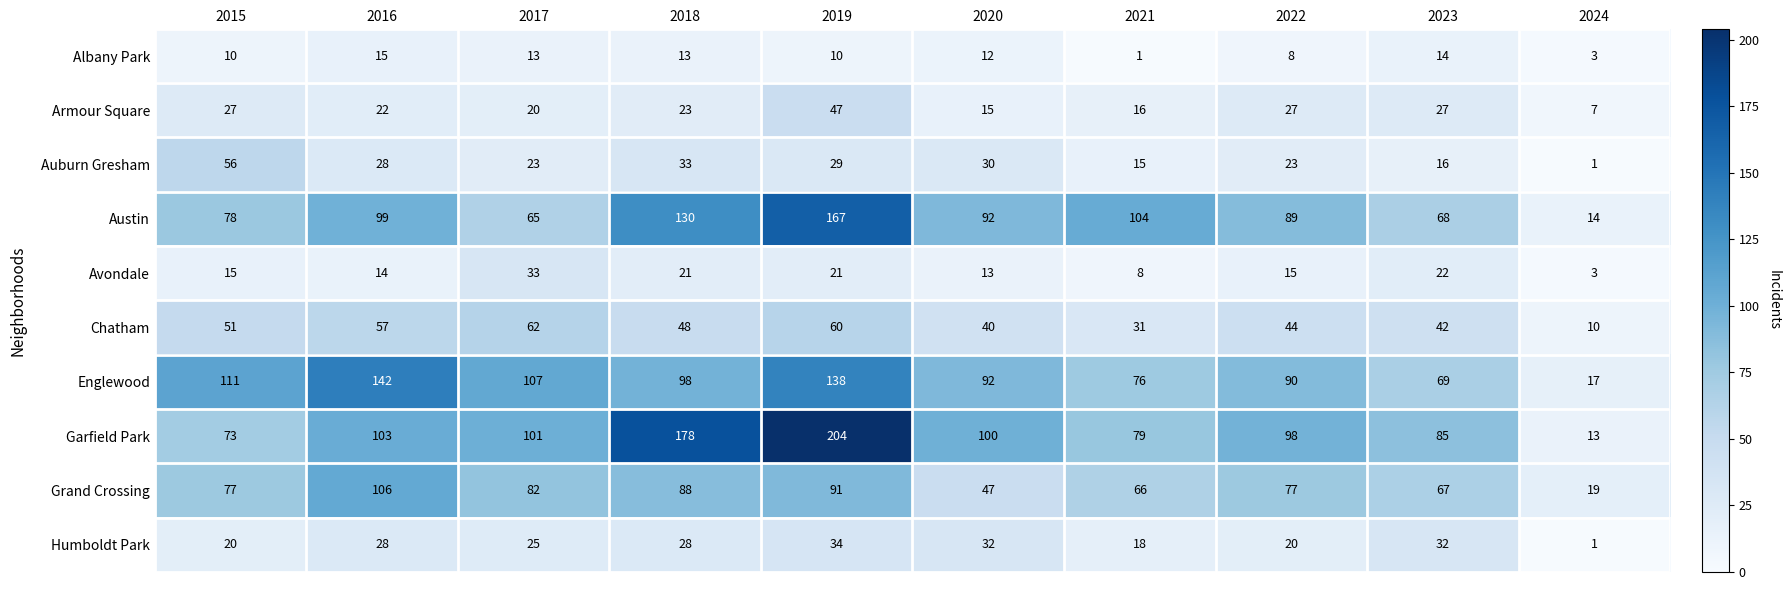

Which series has the widest spread of values?

Garfield Park